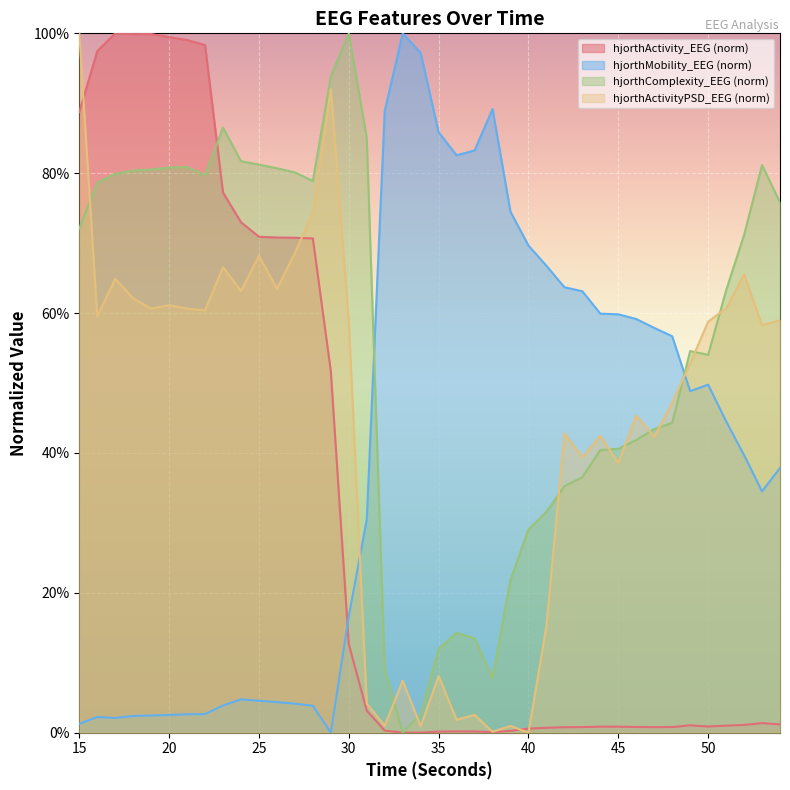

What is the greatest value displayed?

1.0